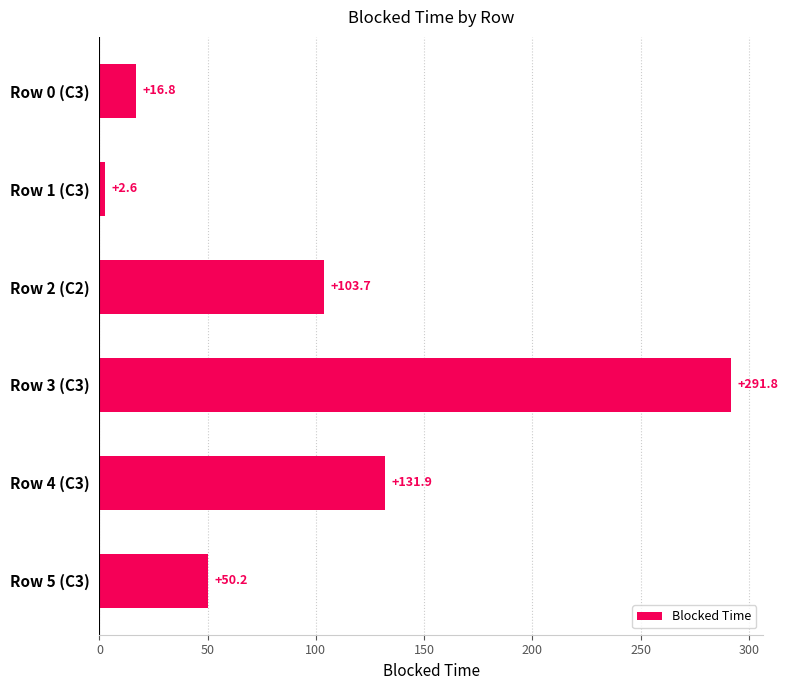

Which label corresponds to the largest value in the chart?

Row 3 (C3)